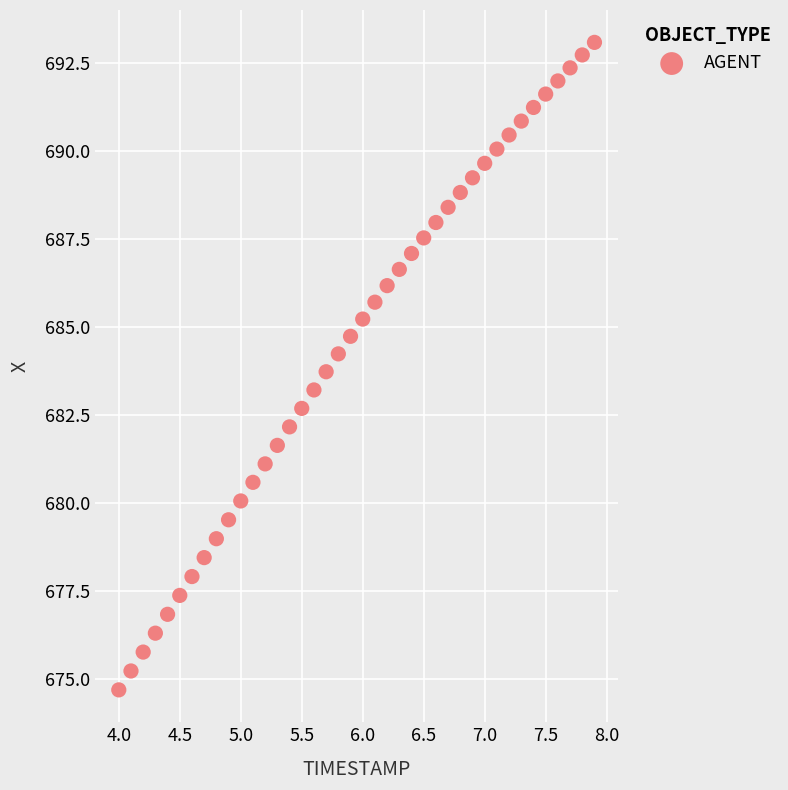

What is the range of X values (max minus min)?

3.9